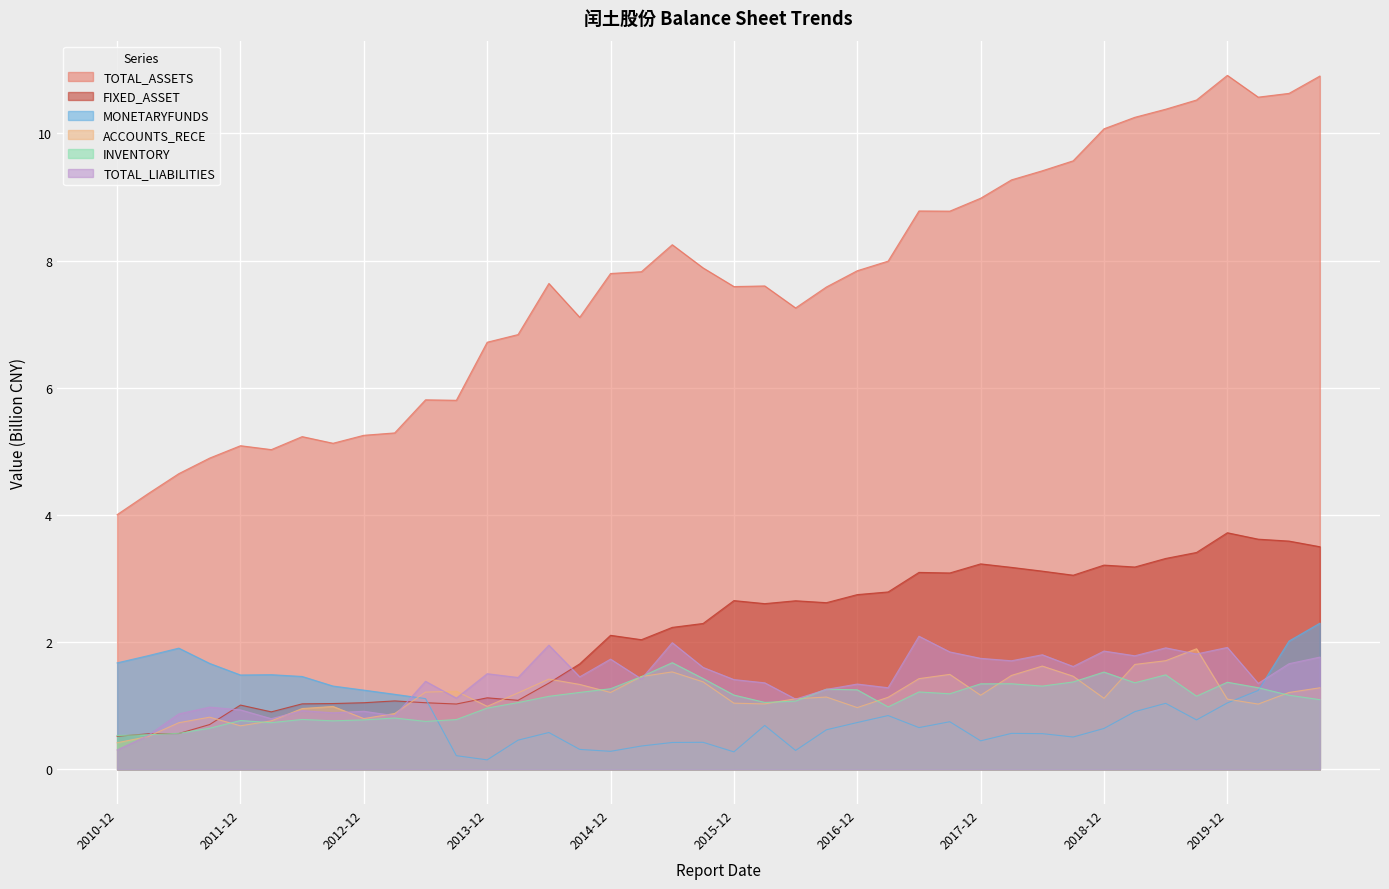

Where is FIXED_ASSET nearest to the value 2?

2015-03